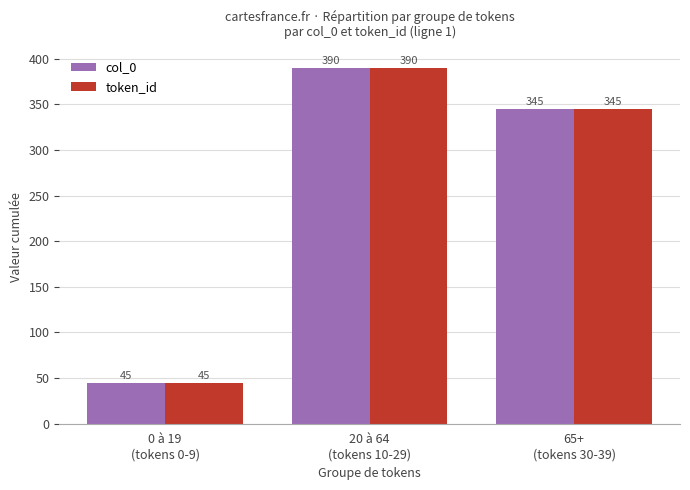

What position from the right is 0 à 19
(tokens 0-9)?

3